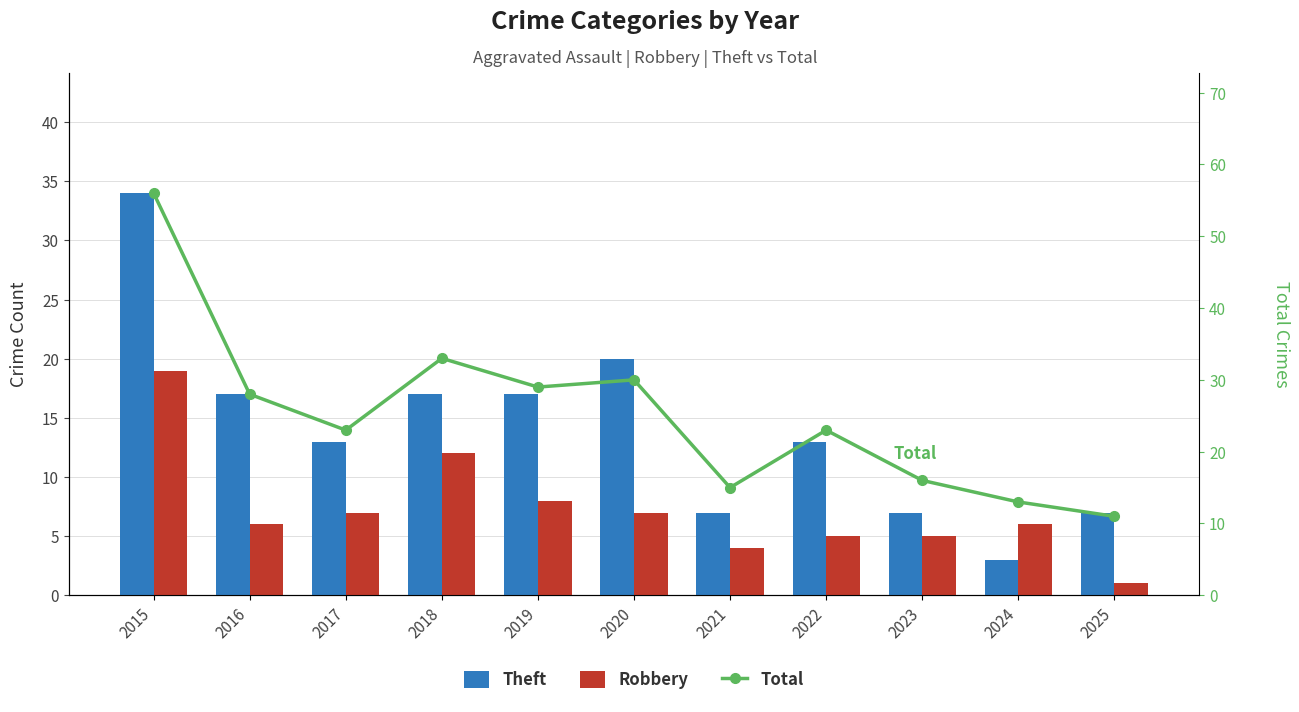

Is it true that Total equals 41 at 2022?

False